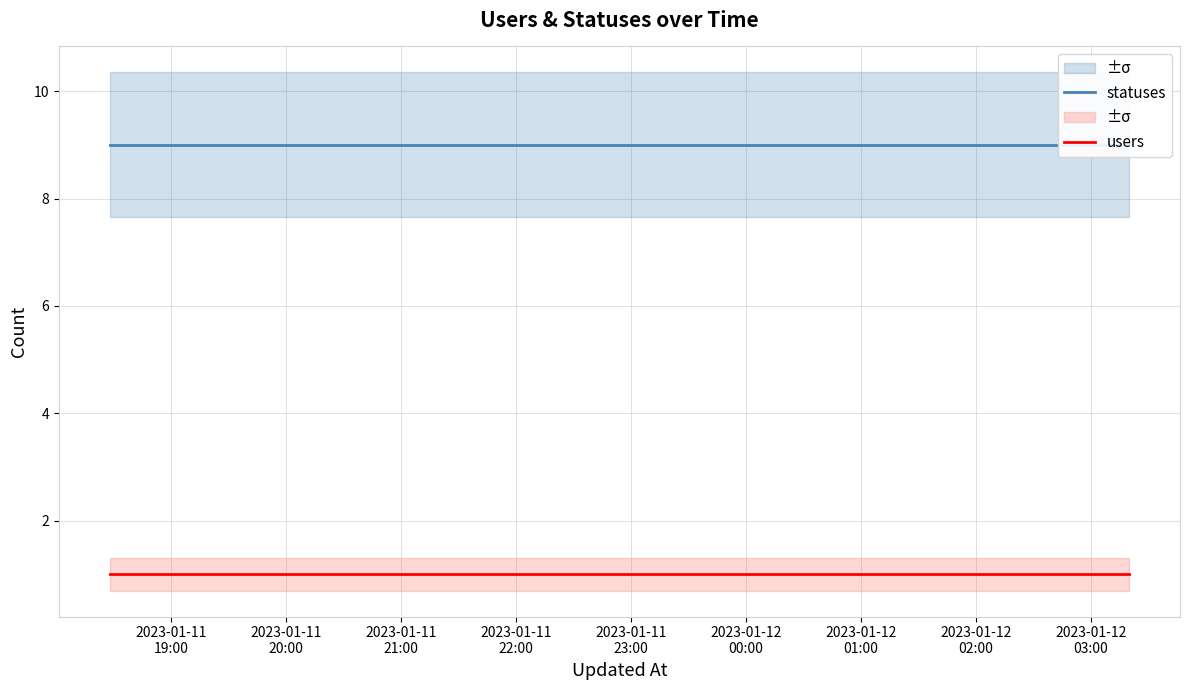

Reading left to right, extract all data points from this chart.

statuses: 9	9	9	9
users: 1	1	1	1